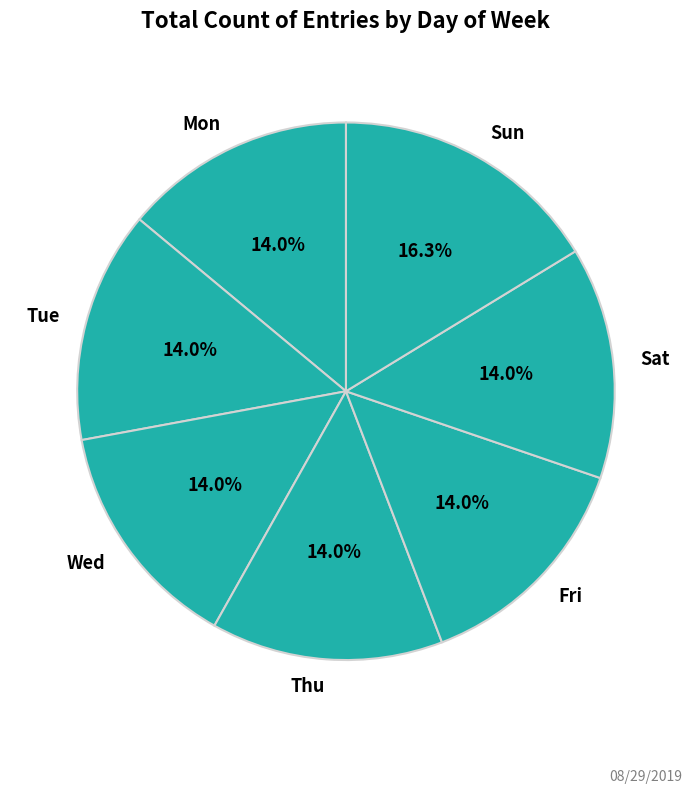

What is the ratio of the value at Fri to the value at Mon?

1.0